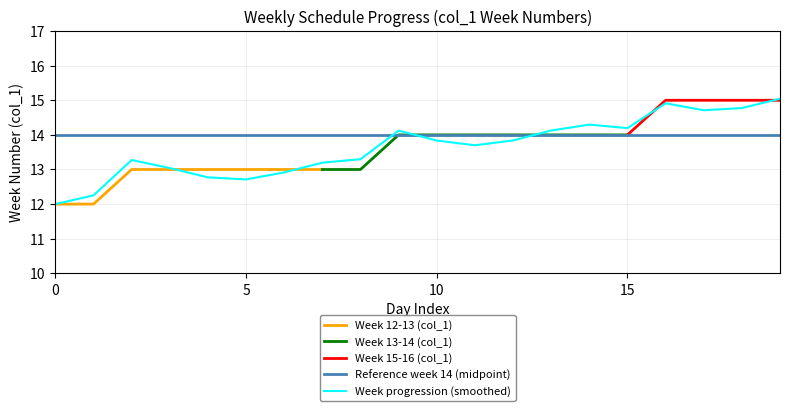

True or false: Week 12-13 (col_1) has a value of 13 at 5.

True